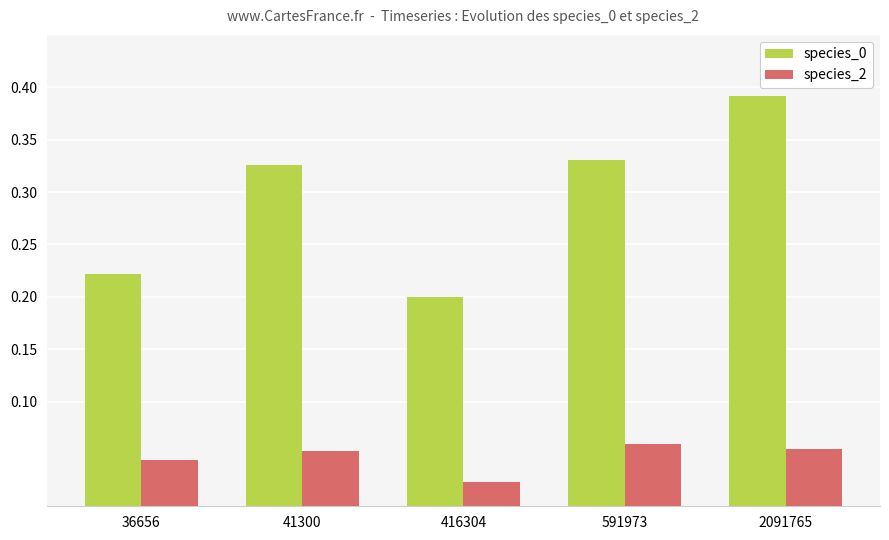

How many species_0 values are between 0 and 1?

5